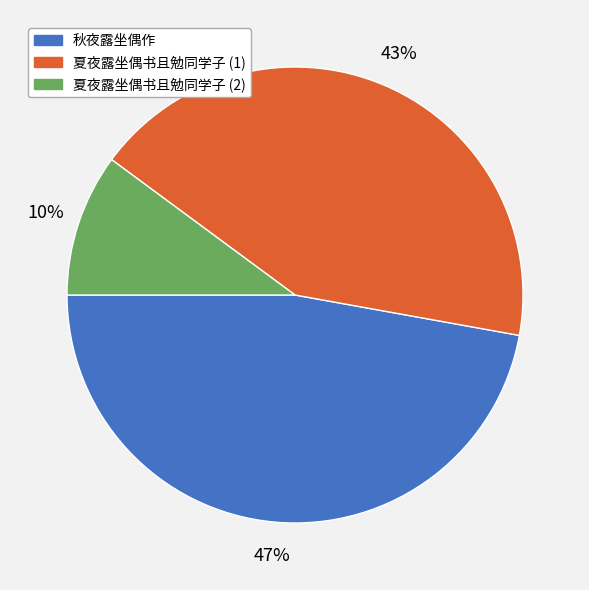

Does any single category account for the majority?

No